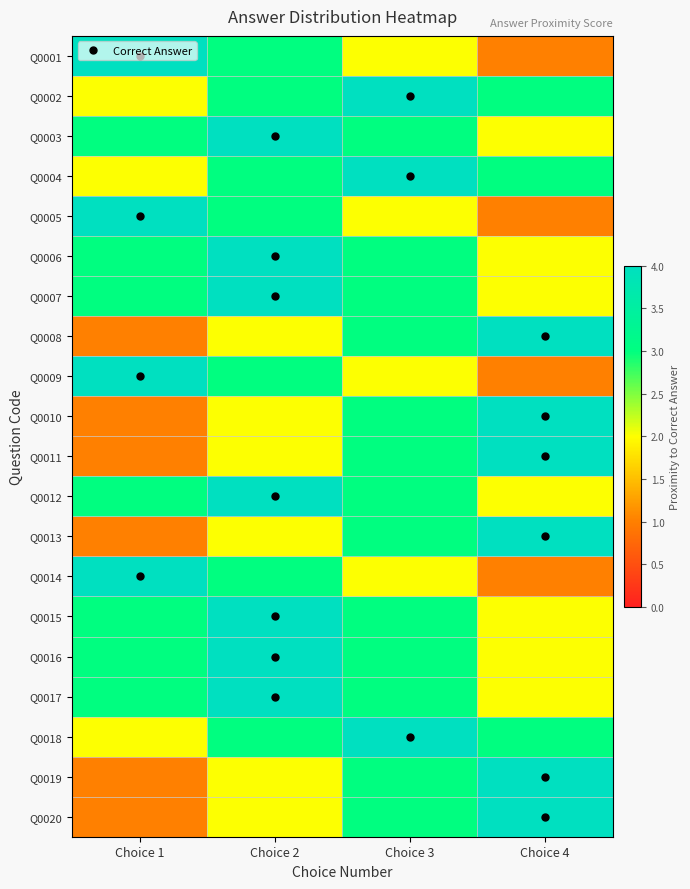

Rank the series at Choice 2 from lowest to highest value.

Q0008, Q0010, Q0011, Q0013, Q0019, Q0020, Q0001, Q0002, Q0004, Q0005, Q0009, Q0014, Q0018, Q0003, Q0006, Q0007, Q0012, Q0015, Q0016, Q0017